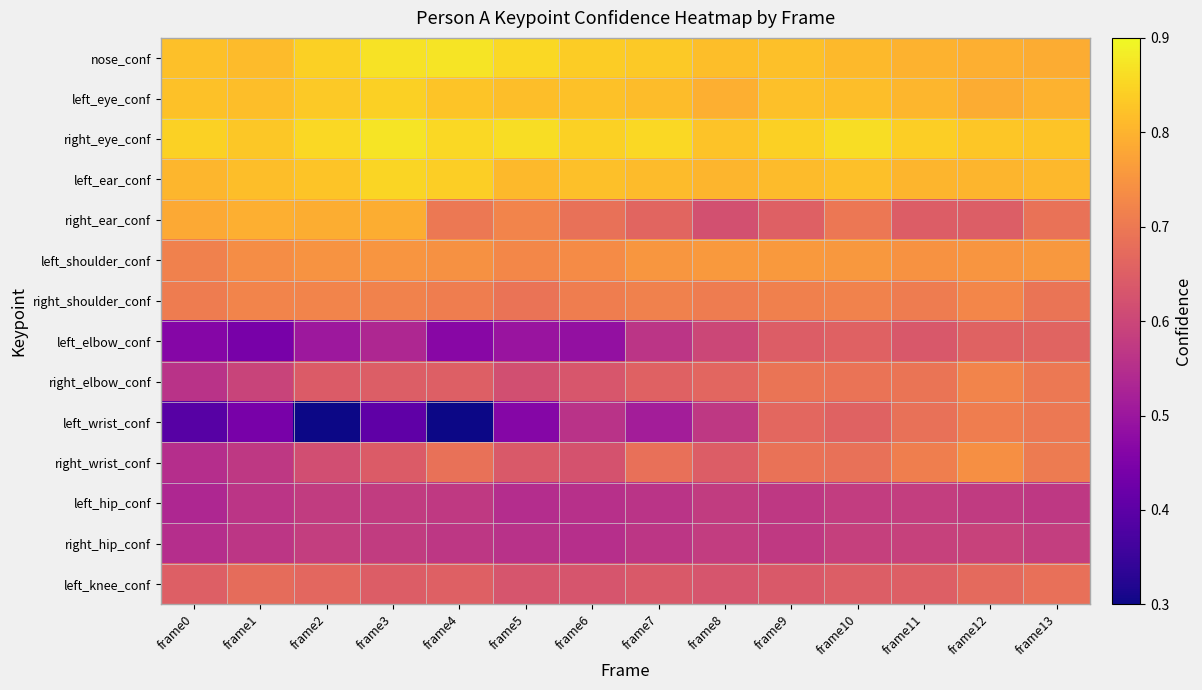

Which label corresponds to the largest value in the chart?

frame3